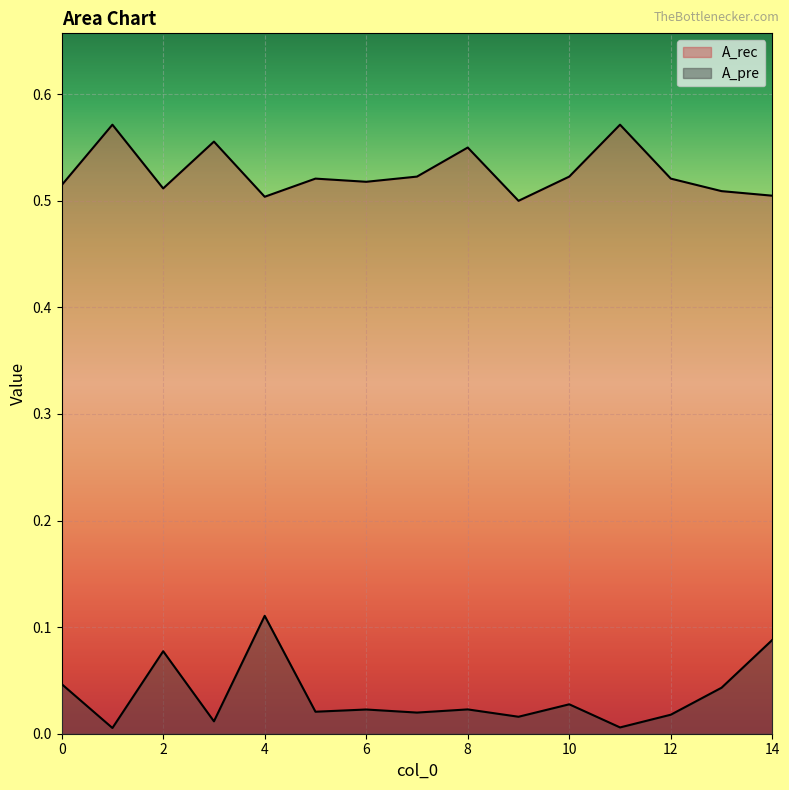

True or false: A_rec has more than 0 points higher than both neighbors.

True